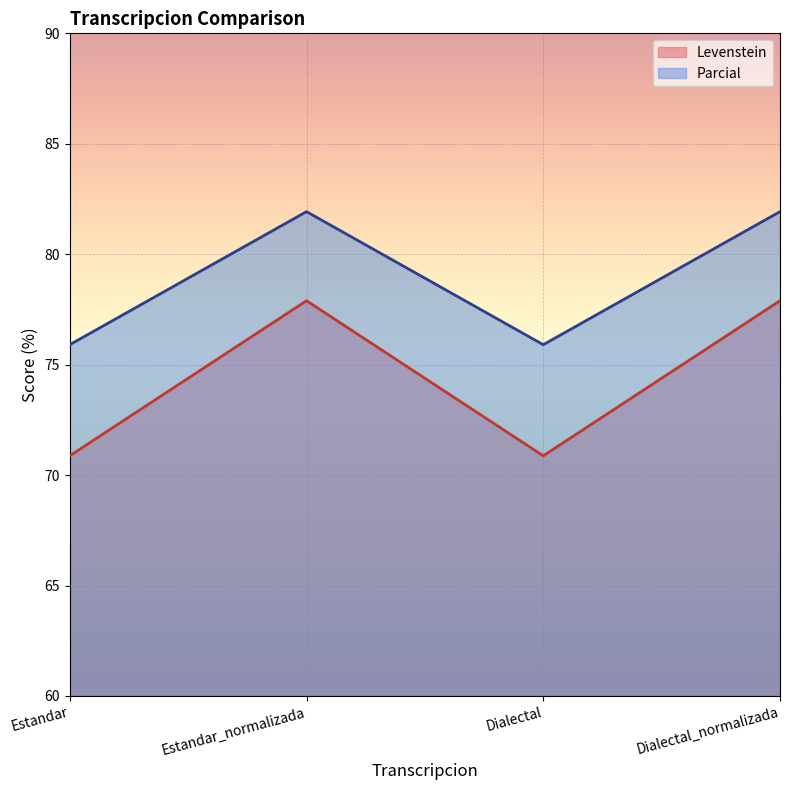

Reading left to right, what are all the values shown in this chart?

Levenstein: 70.9	77.9	70.9	77.9
Parcial: 75.9	81.9	75.9	81.9